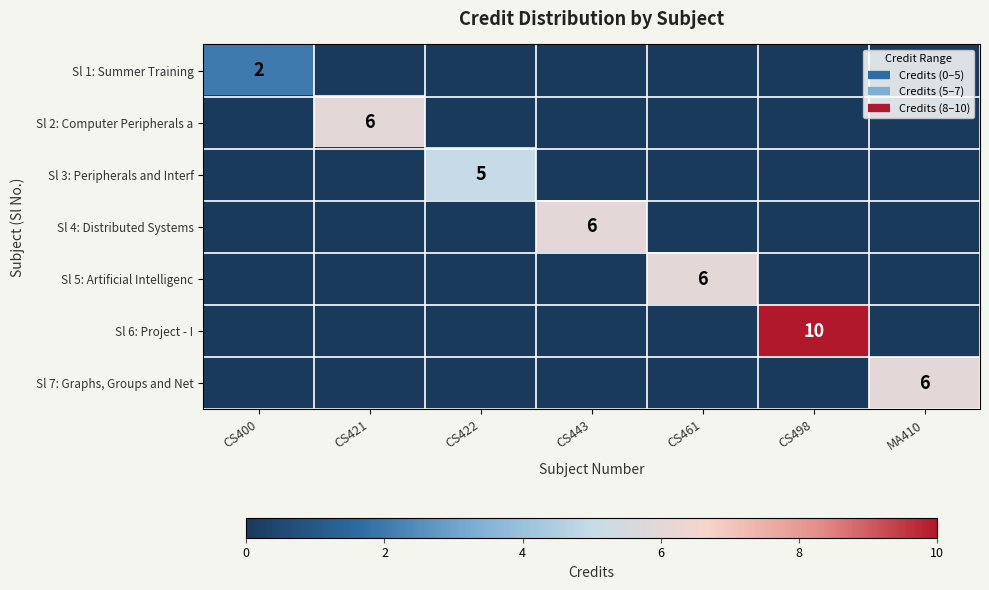

What is the spread (max minus min) of values at CS421?

6